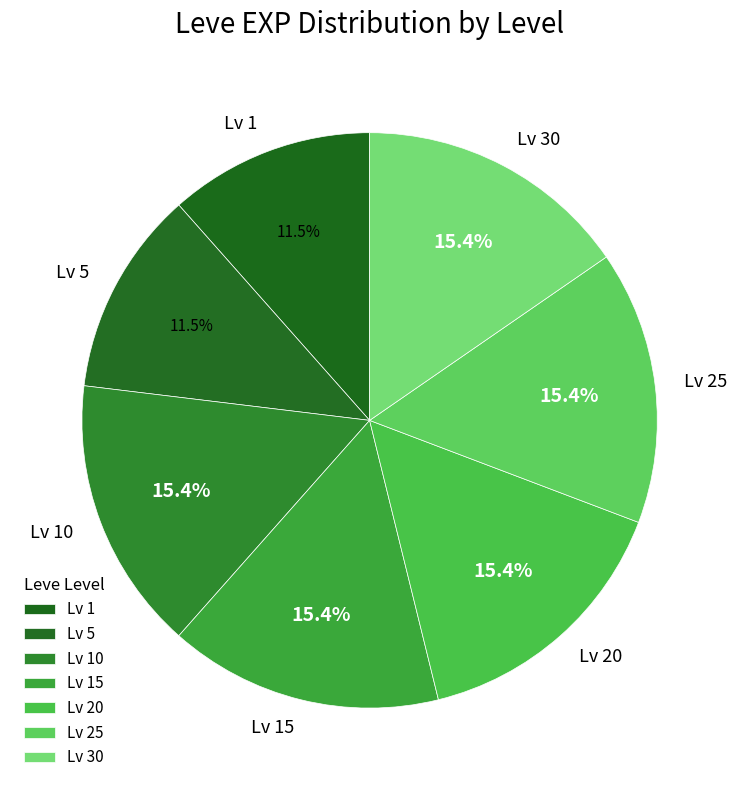

Does Lv 20 account for over 50% of the chart?

No